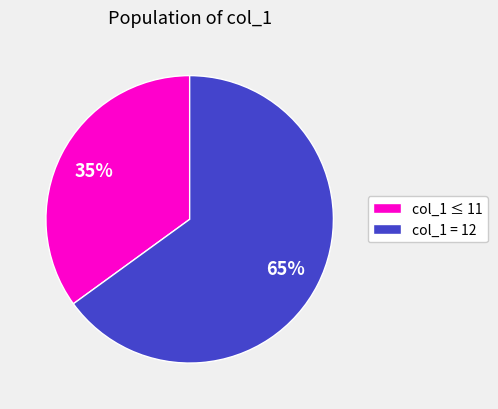

Approximately how many times larger is the value at col_1 = 12 compared to col_1 ≤ 11?

1.9